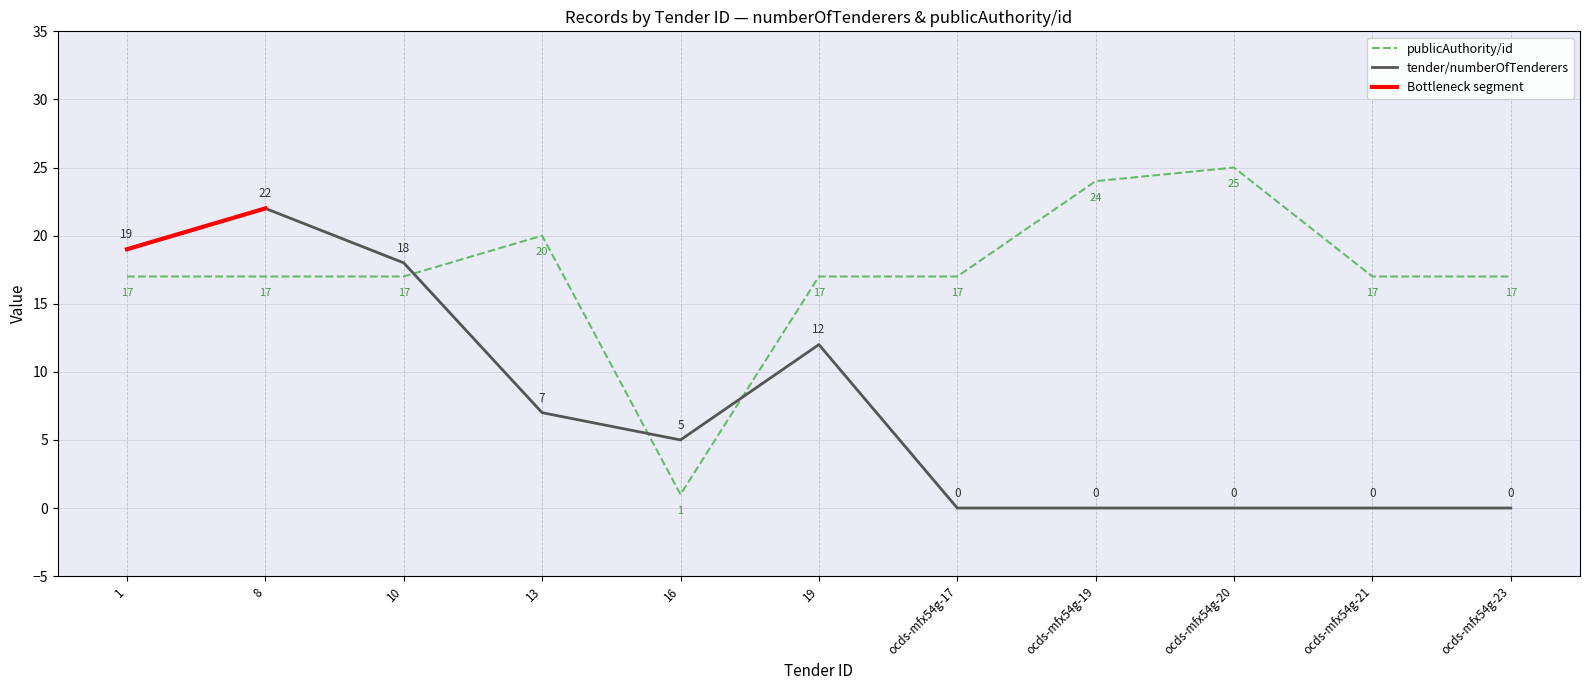

How many values in tender/numberOfTenderers are above zero?

6